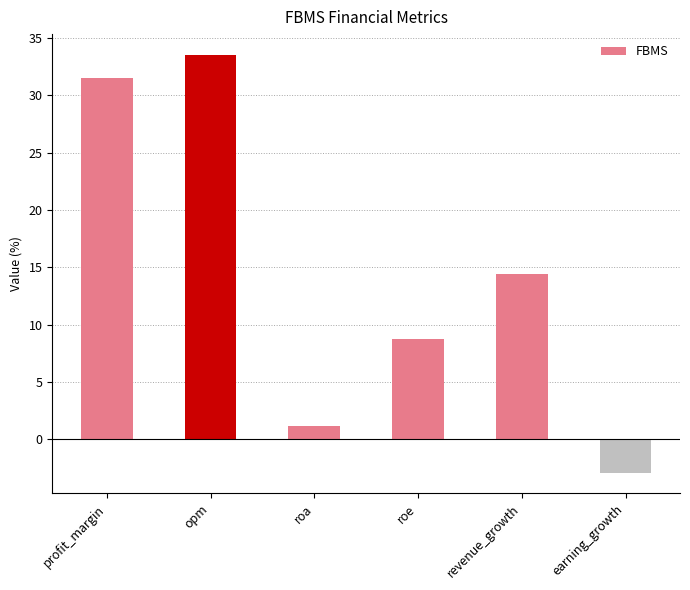

How many distinct data groups are displayed?

1